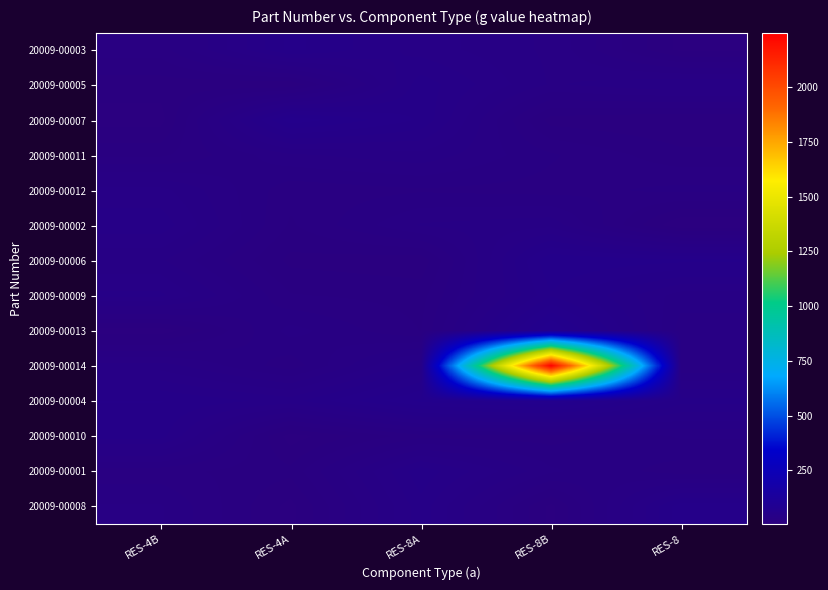

At how many categories does at least one series exceed 1523?

1